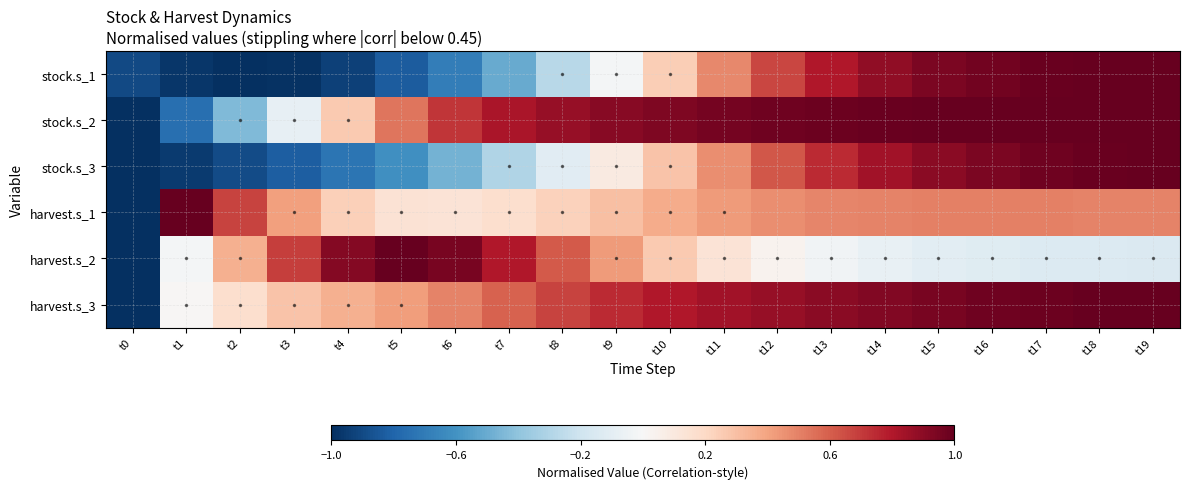

Reading right to left, what are all the values shown in this chart?

stock.s_1: t19=1.0	t18=1.0	t17=1.0	t16=1.0	t15=0.9	t14=0.9	t13=0.8	t12=0.7	t11=0.5	t10=0.2	t9=-0.0	t8=-0.3	t7=-0.5	t6=-0.7	t5=-0.8	t4=-0.9	t3=-1.0	t2=-1.0	t1=-1.0	t0=-0.9
stock.s_2: t19=1.0	t18=1.0	t17=1.0	t16=1.0	t15=1.0	t14=1.0	t13=1.0	t12=1.0	t11=1.0	t10=0.9	t9=0.9	t8=0.9	t7=0.8	t6=0.7	t5=0.5	t4=0.3	t3=-0.1	t2=-0.4	t1=-0.8	t0=-1.0
stock.s_3: t19=1.0	t18=1.0	t17=1.0	t16=0.9	t15=0.9	t14=0.8	t13=0.7	t12=0.6	t11=0.5	t10=0.3	t9=0.1	t8=-0.1	t7=-0.3	t6=-0.5	t5=-0.6	t4=-0.7	t3=-0.8	t2=-0.9	t1=-1.0	t0=-1.0
harvest.s_1: t19=0.5	t18=0.5	t17=0.5	t16=0.5	t15=0.5	t14=0.5	t13=0.5	t12=0.5	t11=0.4	t10=0.4	t9=0.3	t8=0.2	t7=0.2	t6=0.1	t5=0.1	t4=0.2	t3=0.4	t2=0.7	t1=1.0	t0=-1.0
harvest.s_2: t19=-0.1	t18=-0.1	t17=-0.1	t16=-0.1	t15=-0.1	t14=-0.1	t13=-0.0	t12=0.0	t11=0.1	t10=0.3	t9=0.4	t8=0.6	t7=0.8	t6=0.9	t5=1.0	t4=0.9	t3=0.7	t2=0.4	t1=-0.0	t0=-1.0
harvest.s_3: t19=1.0	t18=1.0	t17=1.0	t16=1.0	t15=1.0	t14=0.9	t13=0.9	t12=0.9	t11=0.8	t10=0.8	t9=0.7	t8=0.7	t7=0.6	t6=0.5	t5=0.4	t4=0.4	t3=0.3	t2=0.2	t1=0.0	t0=-1.0